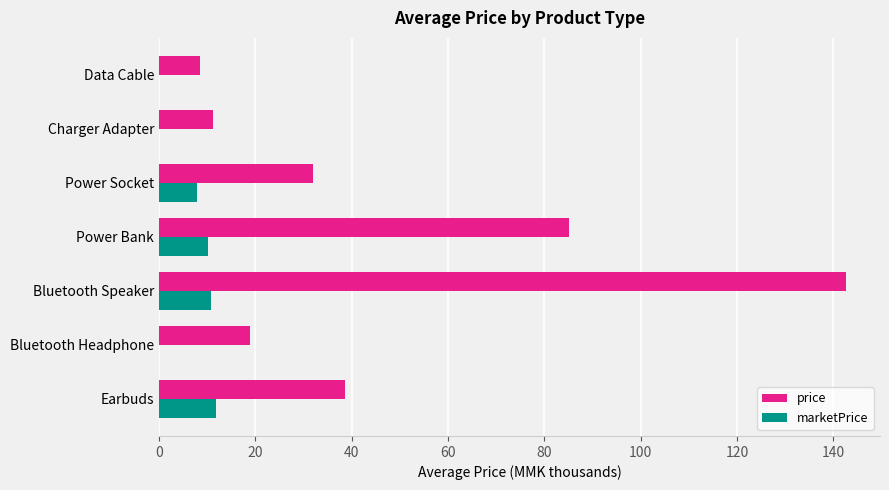

Is it true that marketPrice equals 7.9 at Power Socket?

True